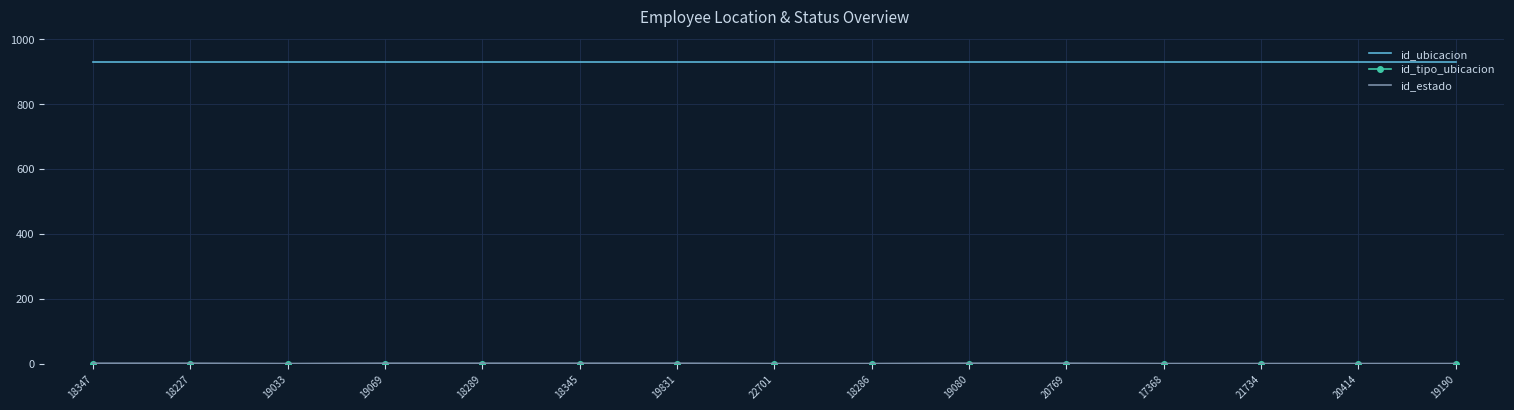

The id_ubicacion series shows 930 at 18227. True or false?

True